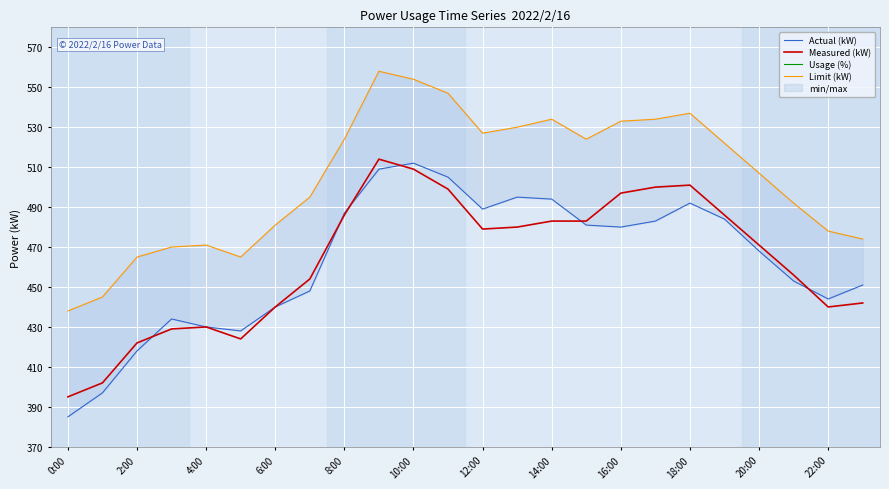

What is the difference between the maximum and second lowest values in the Measured (kW) series?

112